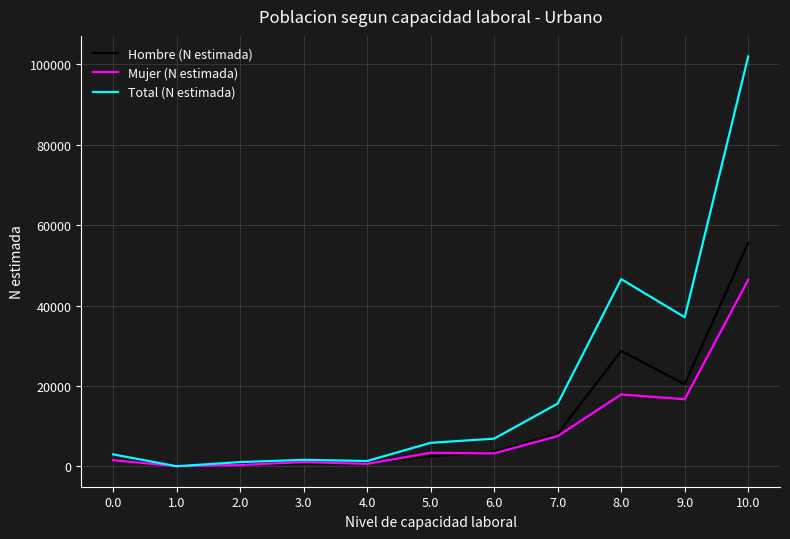

Does the chart have visible grid lines?

Yes